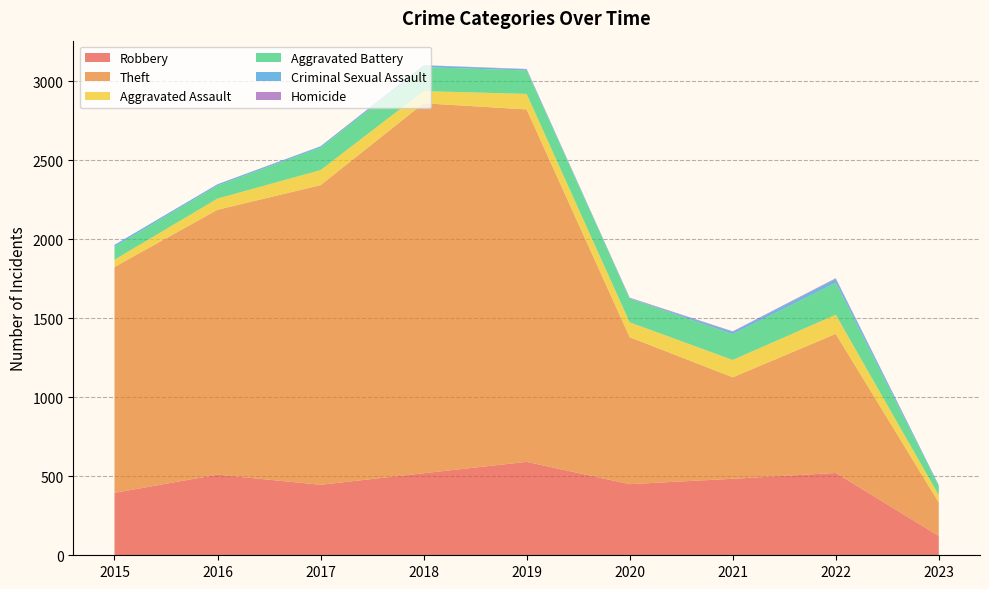

Reading left to right, what are all the values shown in this chart?

Robbery: 2015=395	2016=510	2017=446	2018=519	2019=591	2020=450	2021=484	2022=521	2023=122
Theft: 2015=1429	2016=1676	2017=1896	2018=2341	2019=2230	2020=930	2021=642	2022=880	2023=212
Aggravated Assault: 2015=46	2016=71	2017=95	2018=77	2019=98	2020=94	2021=110	2022=121	2023=46
Aggravated Battery: 2015=82	2016=82	2017=142	2018=152	2019=148	2020=150	2021=163	2022=202	2023=57
Criminal Sexual Assault: 2015=12	2016=8	2017=8	2018=11	2019=8	2020=3	2021=14	2022=24	2023=6
Homicide: 2015=0	2016=1	2017=1	2018=1	2019=2	2020=3	2021=4	2022=5	2023=1